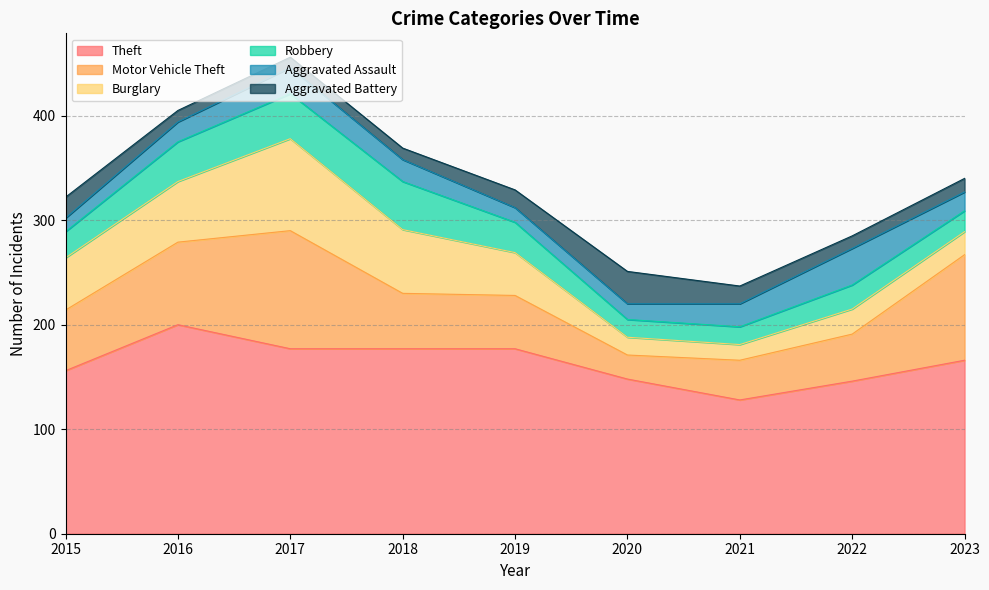

Is the value of Burglary at 2022 greater than the value of Theft at 2017?

No